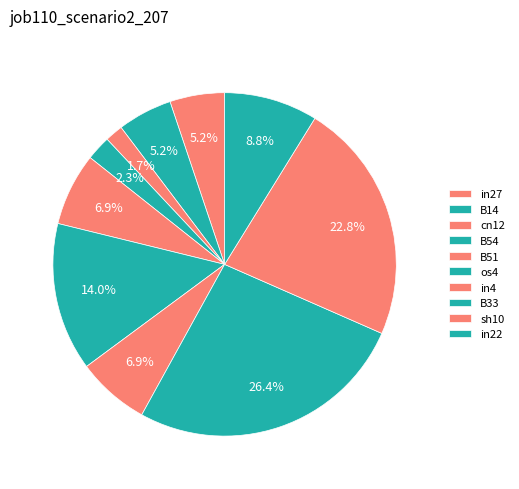

Rank the categories by value from lowest to highest.

cn12, B54, in27, B14, B51, in4, in22, os4, sh10, B33